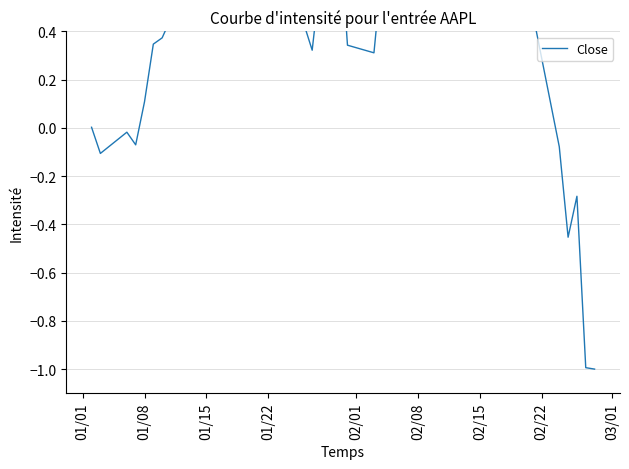

How many interior local peaks (higher than both neighbors) does the data have?

11